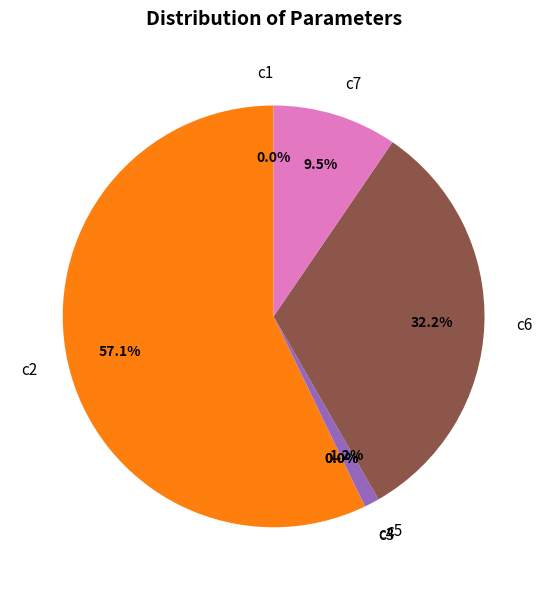

What portion of the pie excludes c7?

90.5%